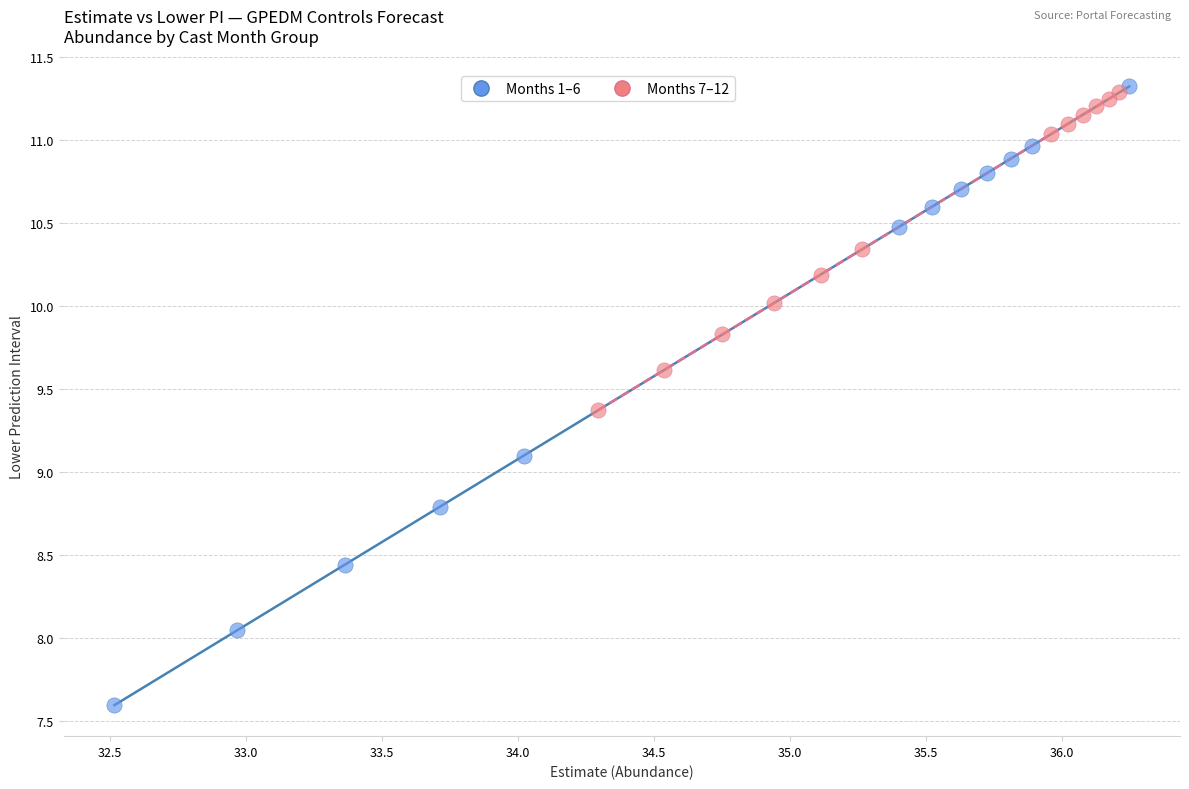

Which series contains the lowest Y value?

Months 1–6